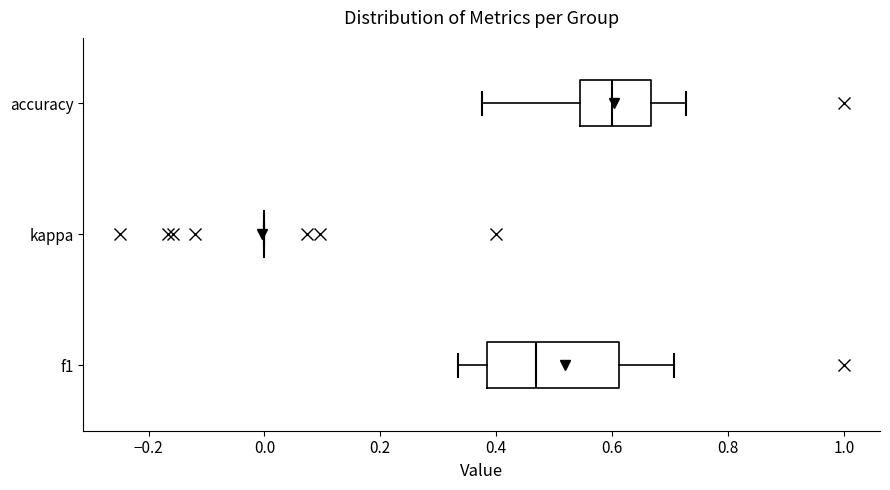

Comparing the boxes themselves (not the whiskers), which one is the widest?

f1